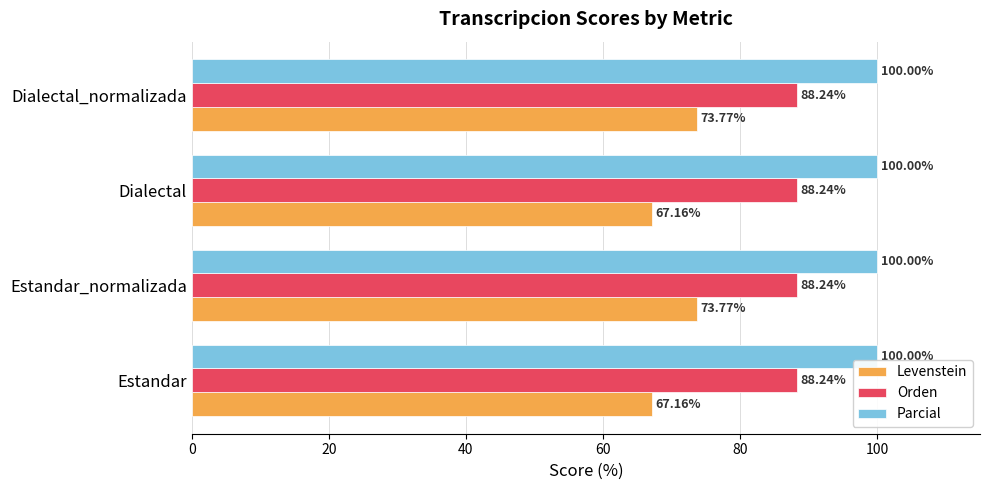

What is the sum of the Levenstein values at Dialectal and Dialectal_normalizada?

140.9